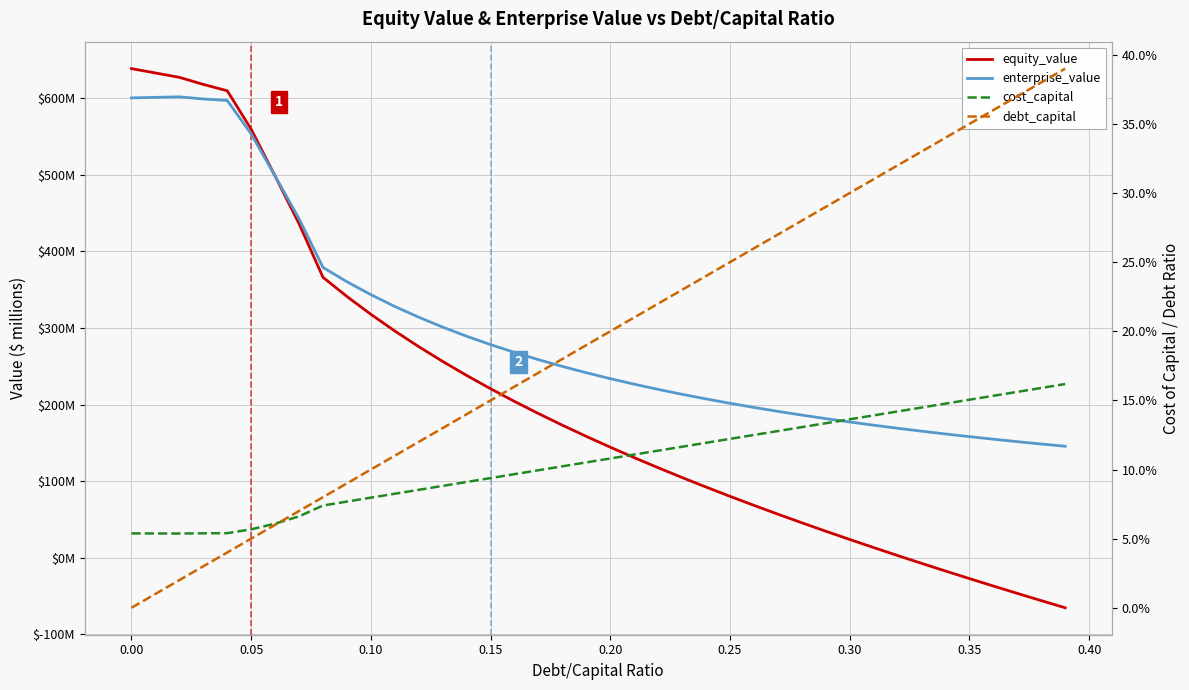

What is the difference between the second highest and second lowest values in the enterprise_value series?

452.5